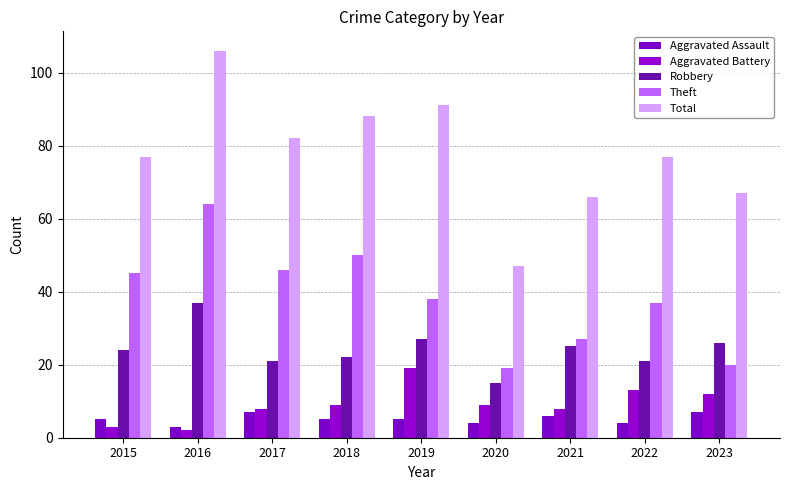

How many series are shown in this chart?

5